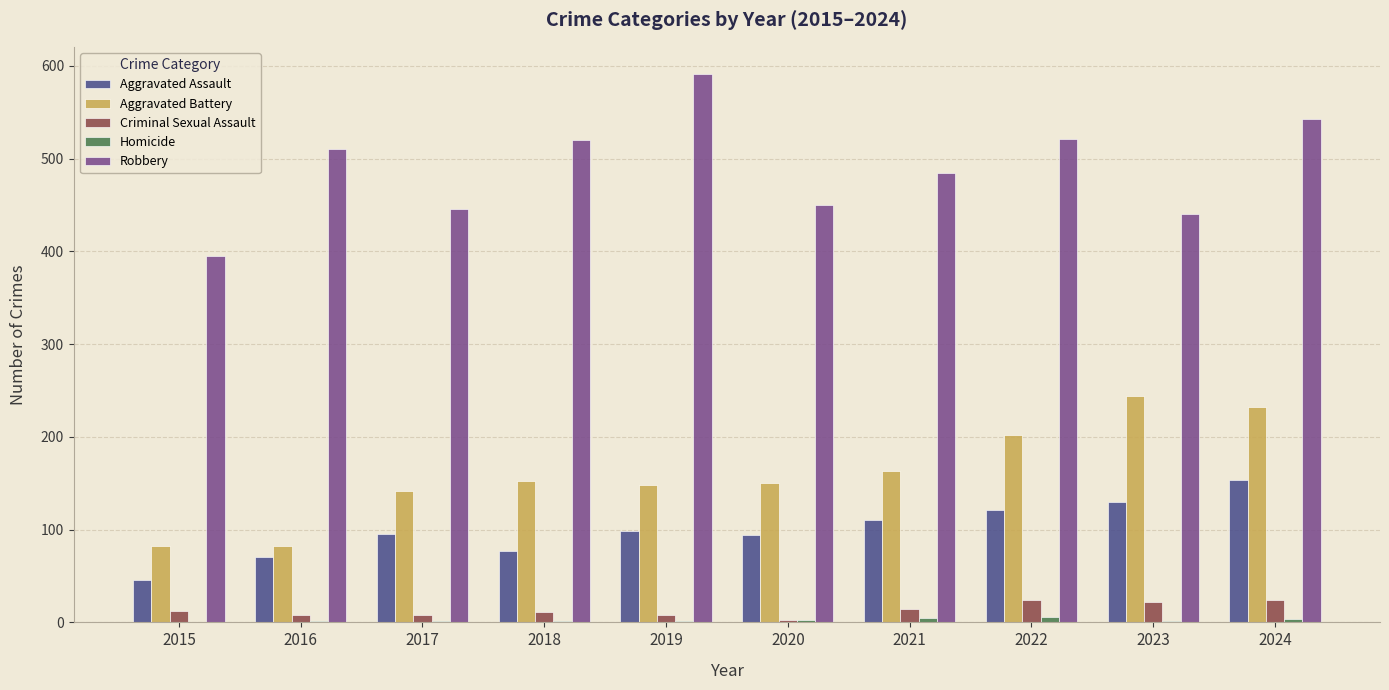

At which category is the sum across all series the highest?

2024